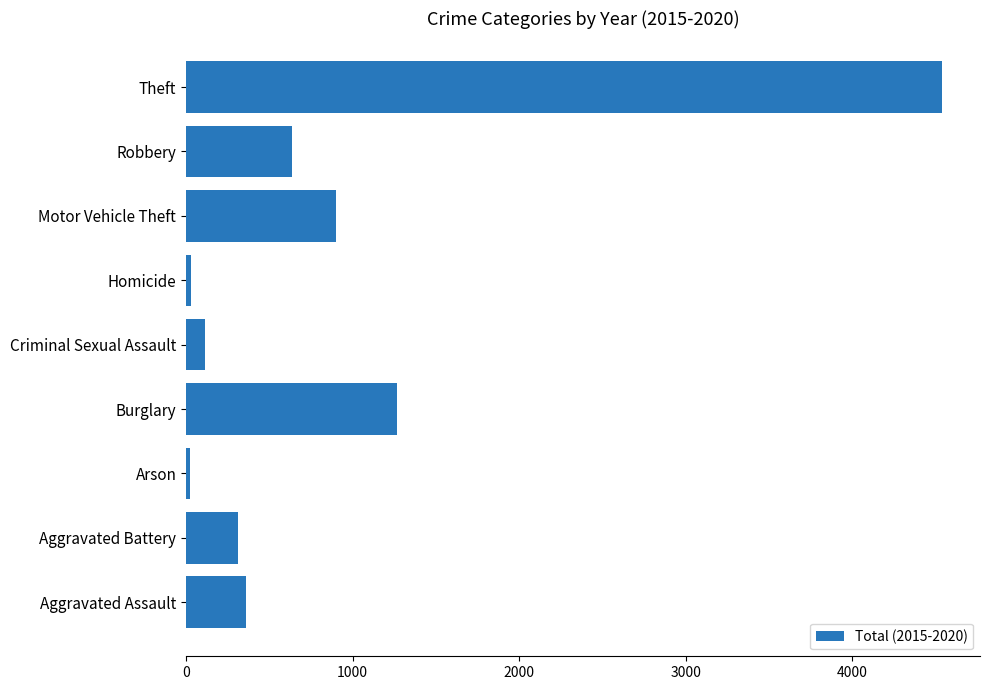

Which category has the highest value across all series?

Theft